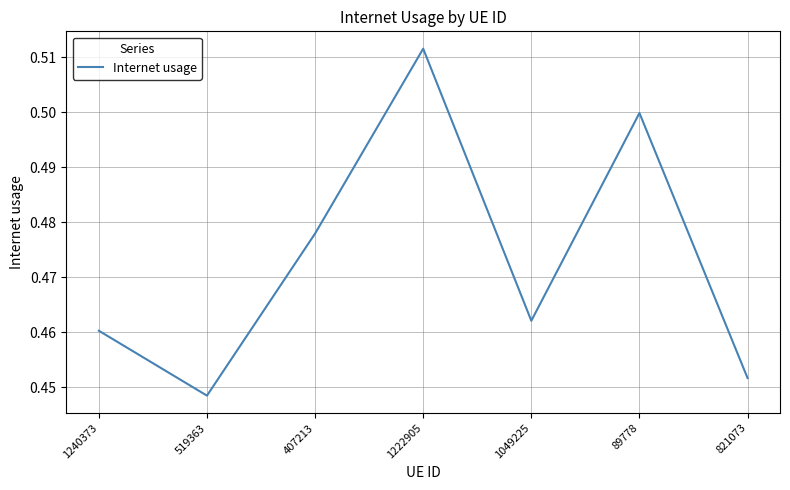

At which category does the data reach its first local peak?

1222905